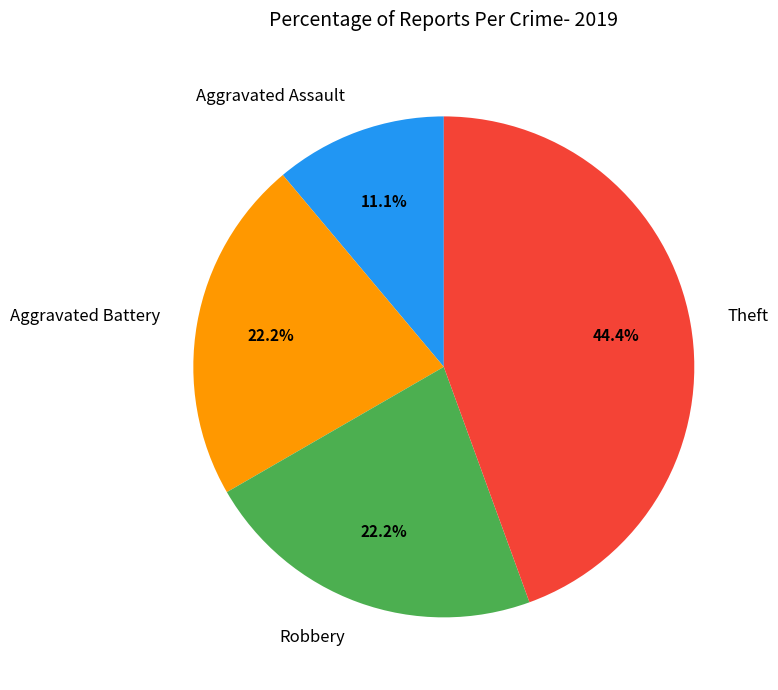

What is the ratio of the value at Aggravated Battery to the value at Theft?

0.5